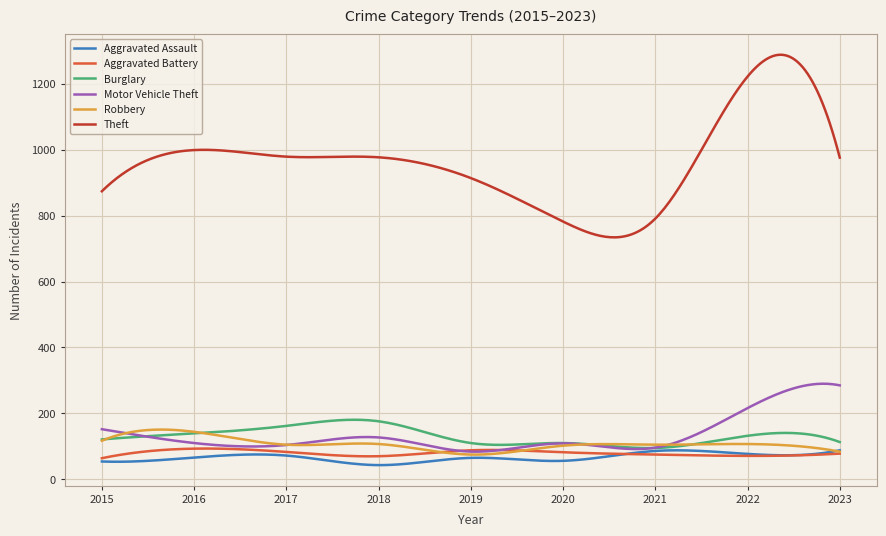

What is the greatest value displayed?

1288.2